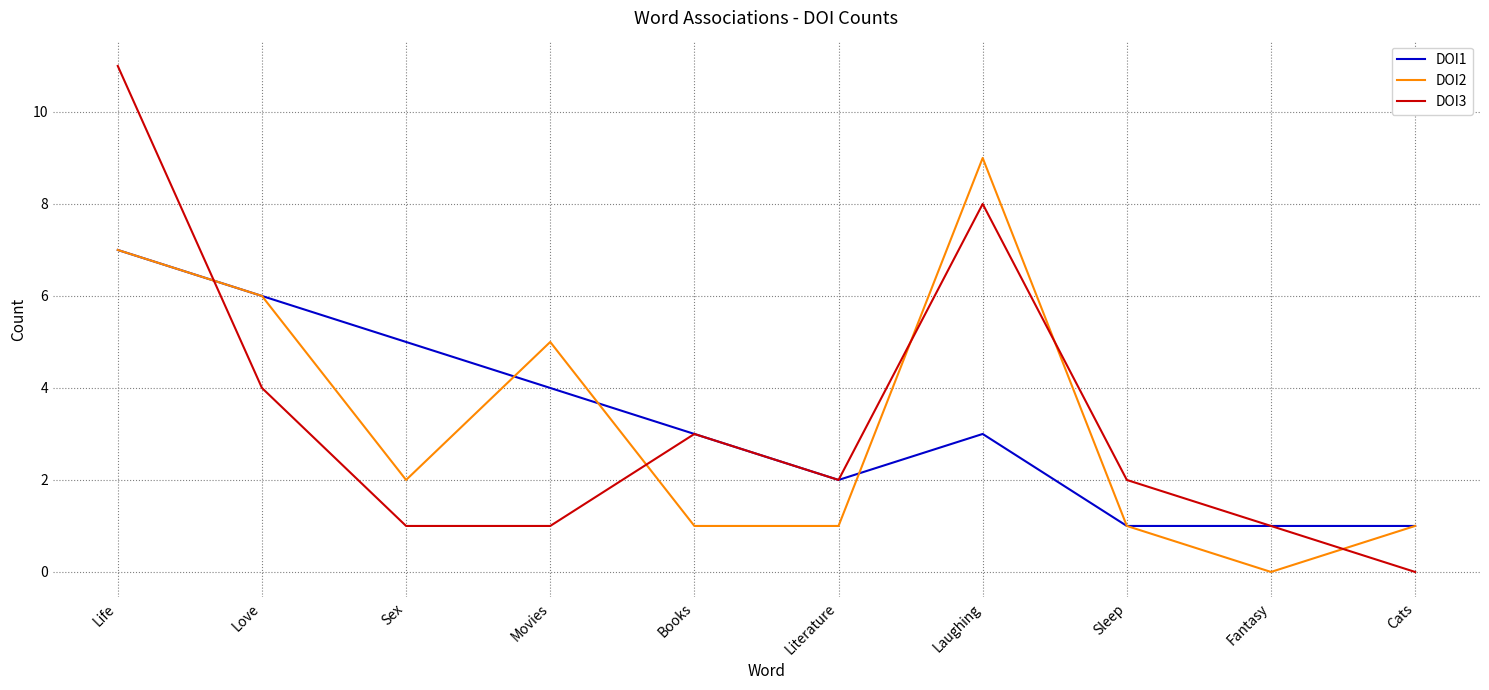

True or false: DOI2 and DOI1 cross at least once.

True